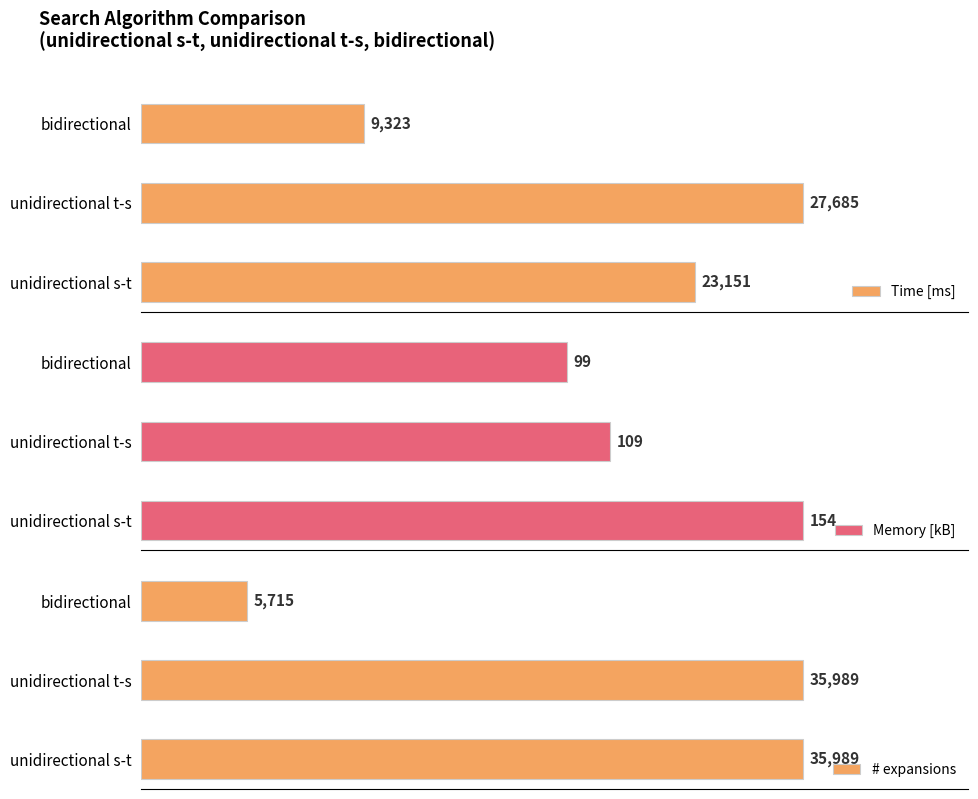

Which series has the largest total across all categories?

# expansions